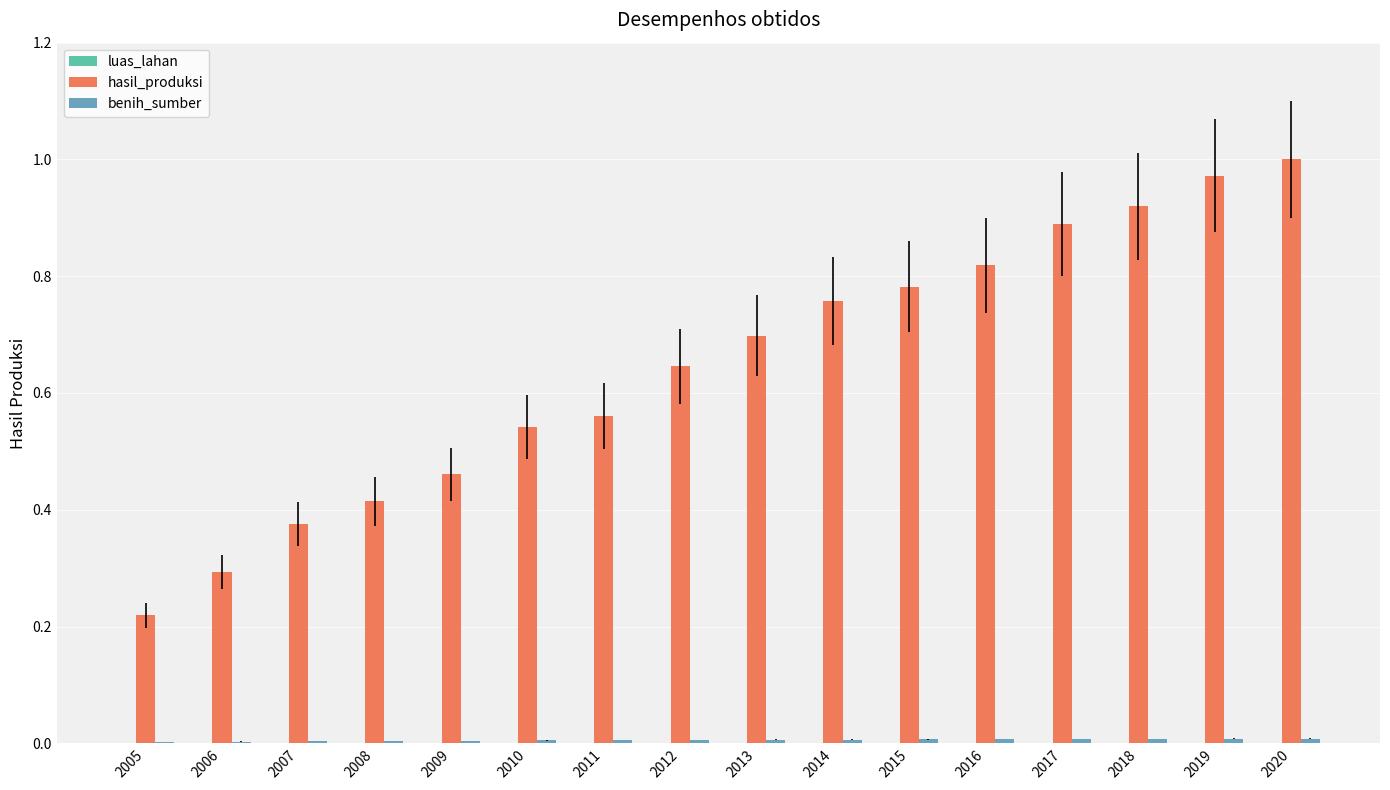

Which series changed the most between 2010 and 2016?

hasil_produksi